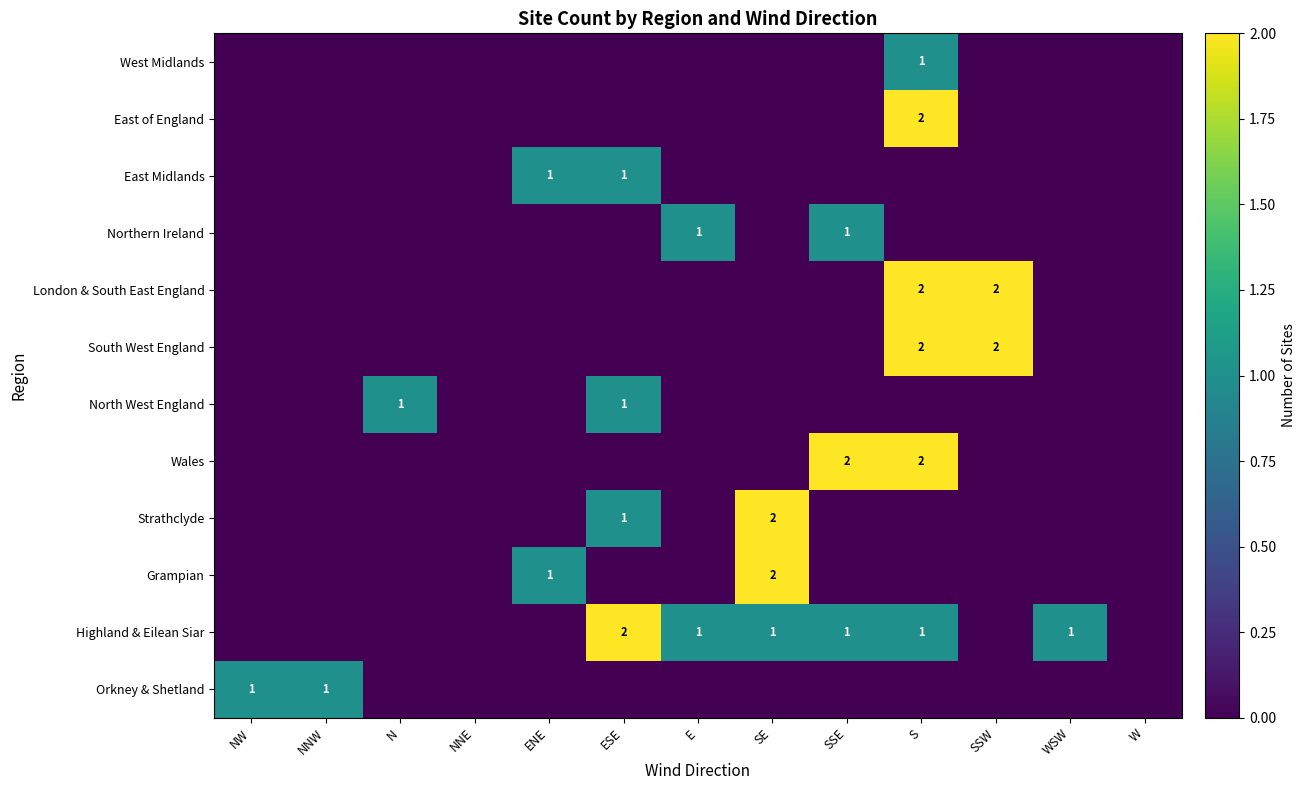

The value of Highland & Eilean Siar at SE is 1. True or false?

True